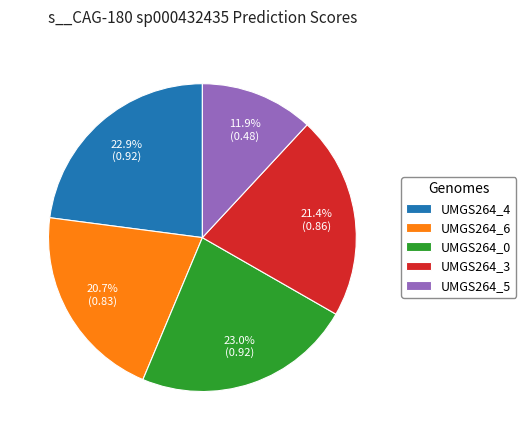

How many segments does this pie chart have?

5